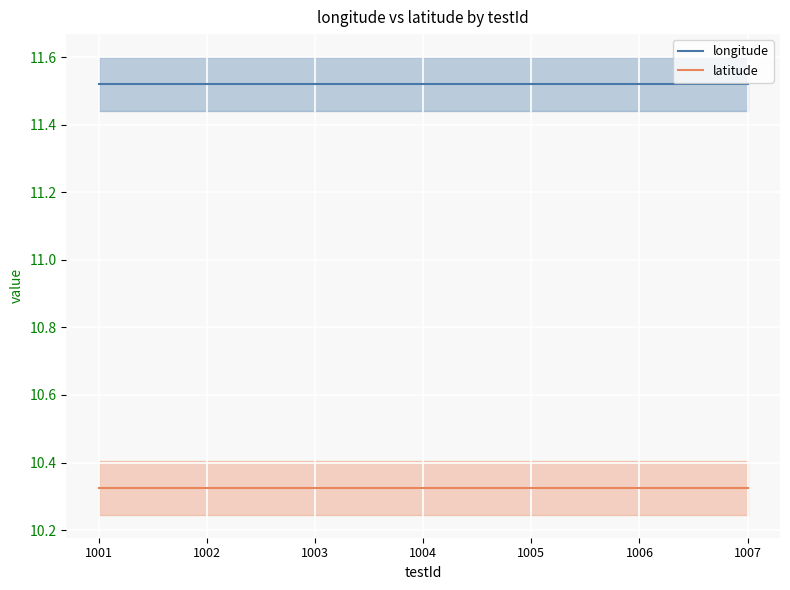

At which category is the sum across all series the highest?

1001